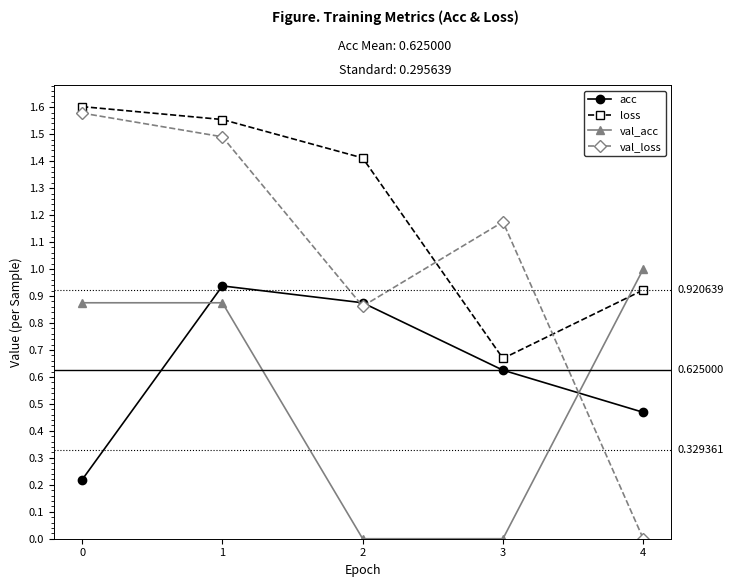

Rank the series at 3 from highest to lowest value.

val_loss, loss, acc, val_acc